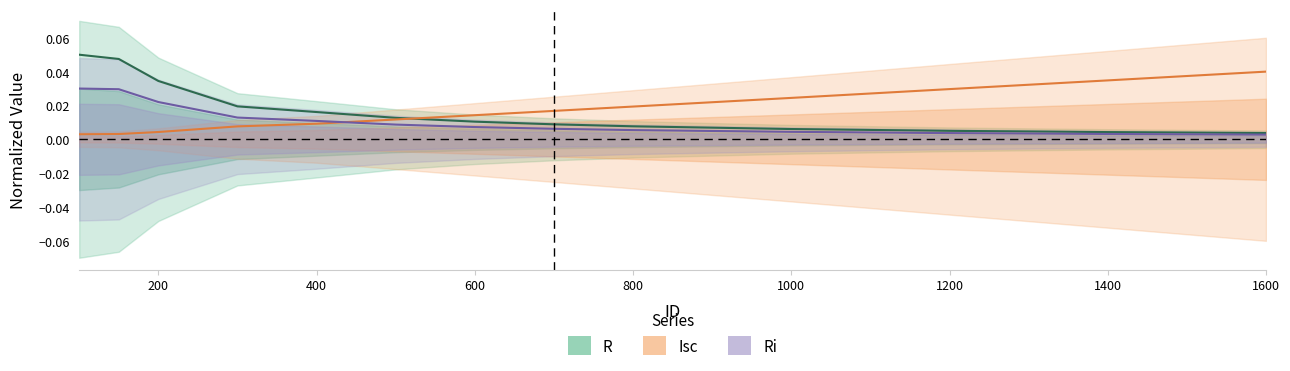

Does the chart have visible grid lines?

No